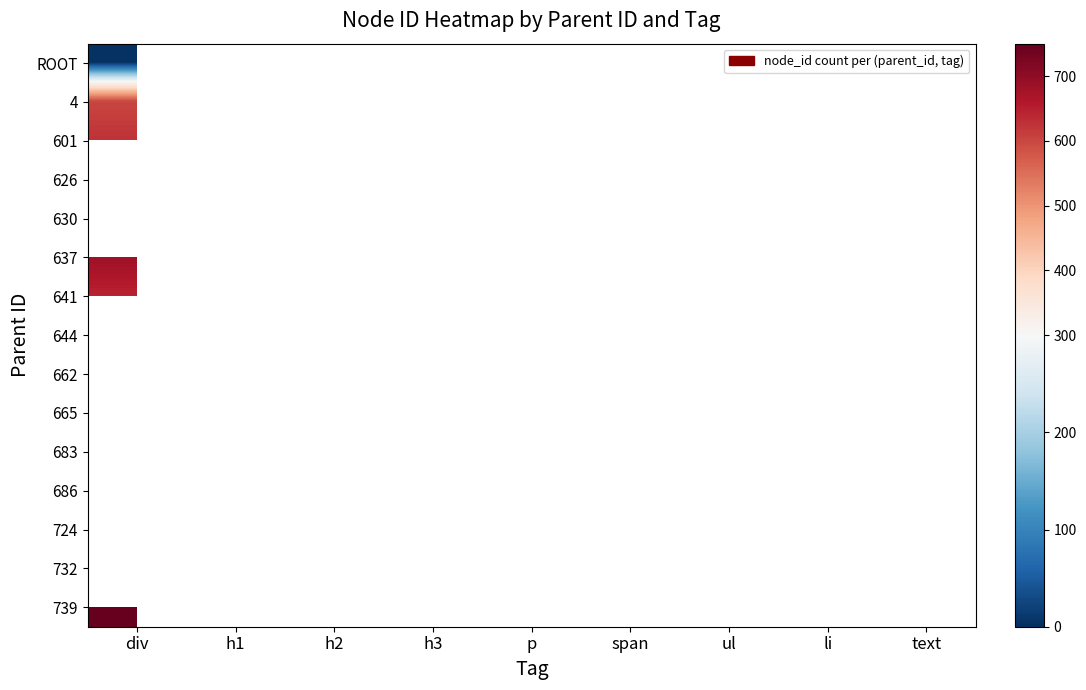

How many data points does each series have?

9